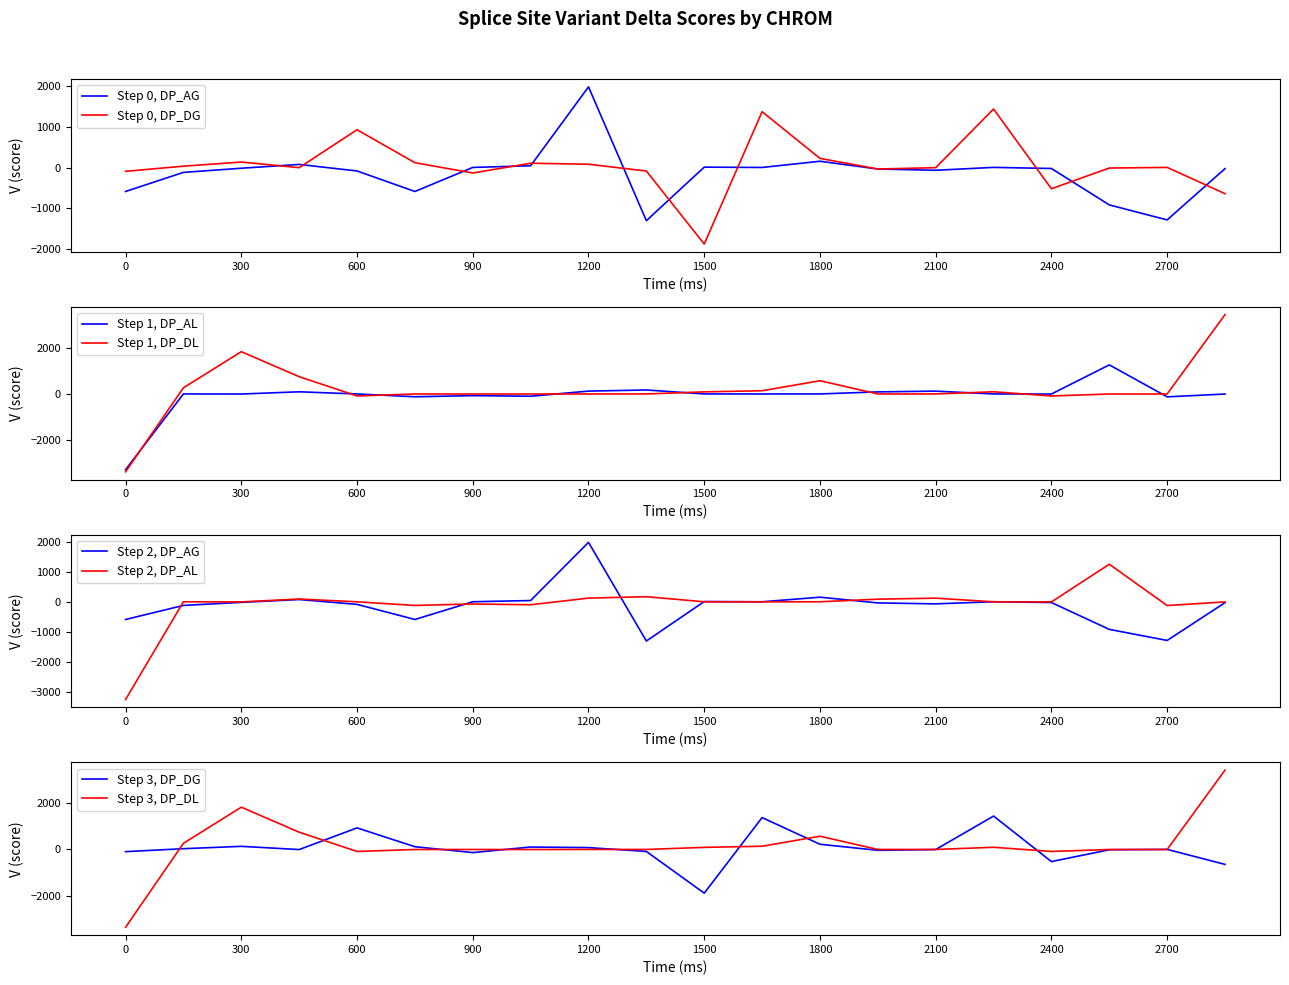

The Step 1, DP_DL series shows 1 at 2100. True or false?

True